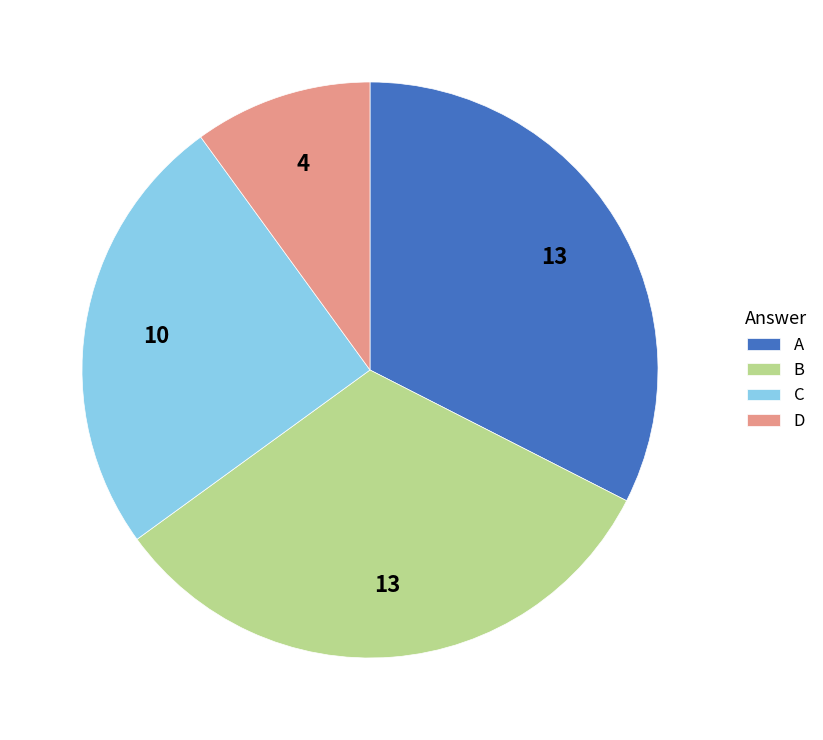

What is the ratio of the value at A to the value at C?

1.3